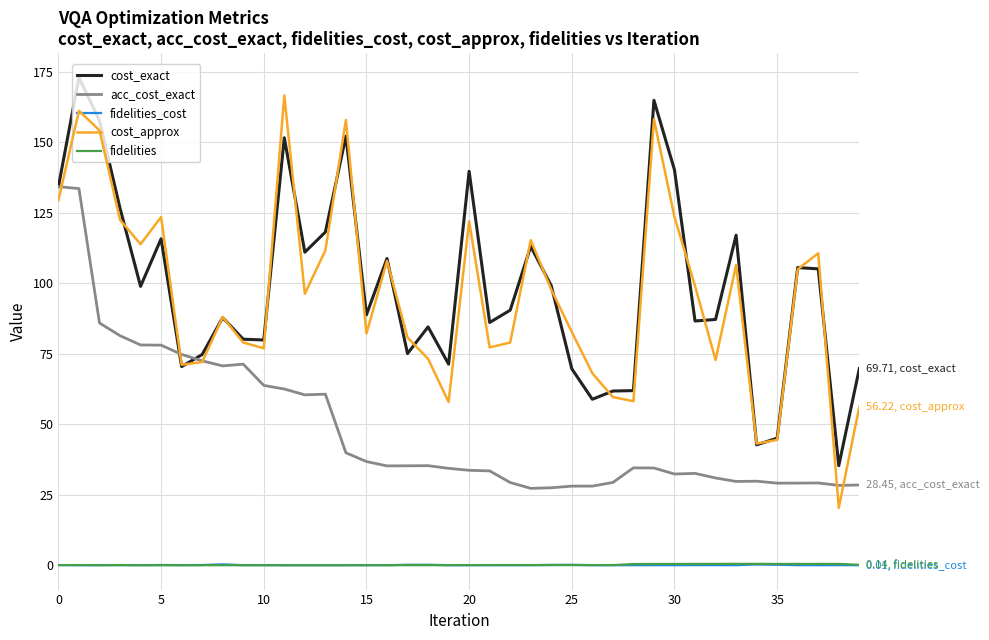

Which series has the largest range (max minus min)?

cost_approx